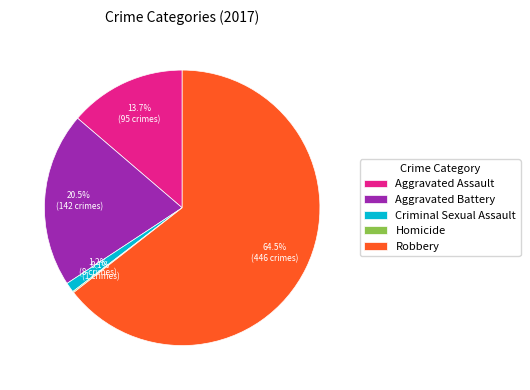

What is the largest slice in the pie chart?

Robbery